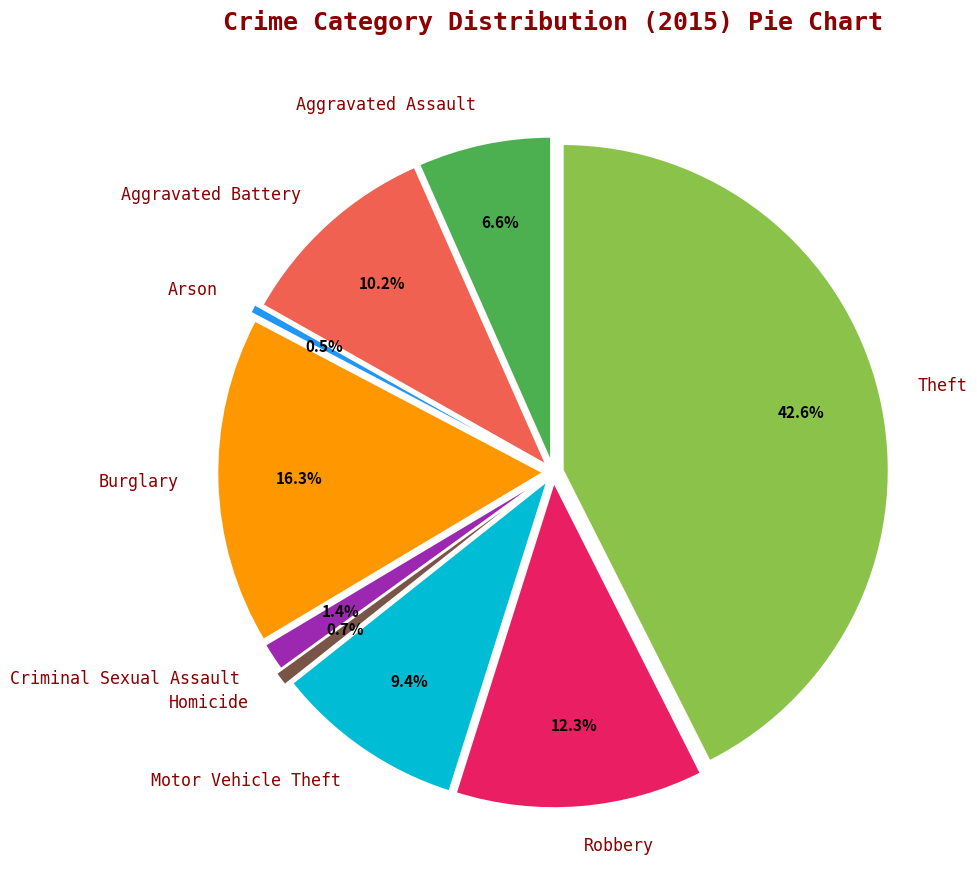

Is the sum of Theft and Criminal Sexual Assault greater than half?

No